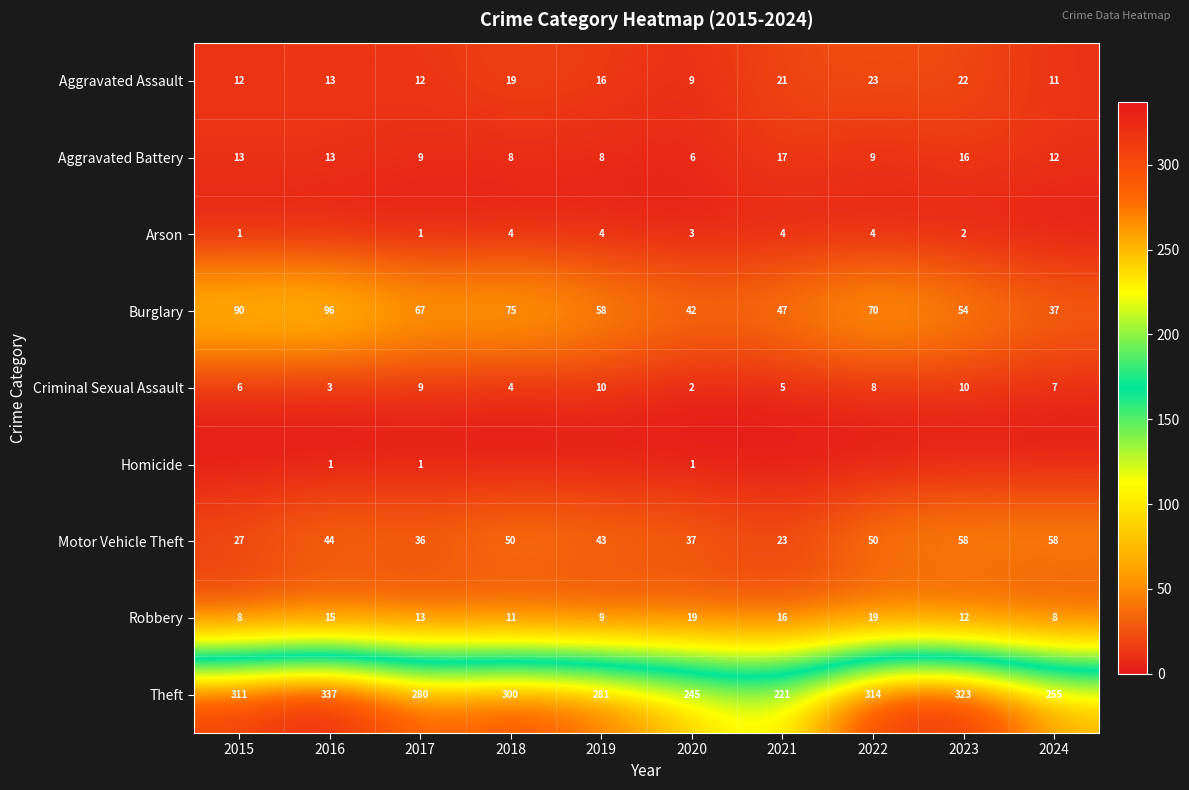

What is the sum of all Robbery values?

130